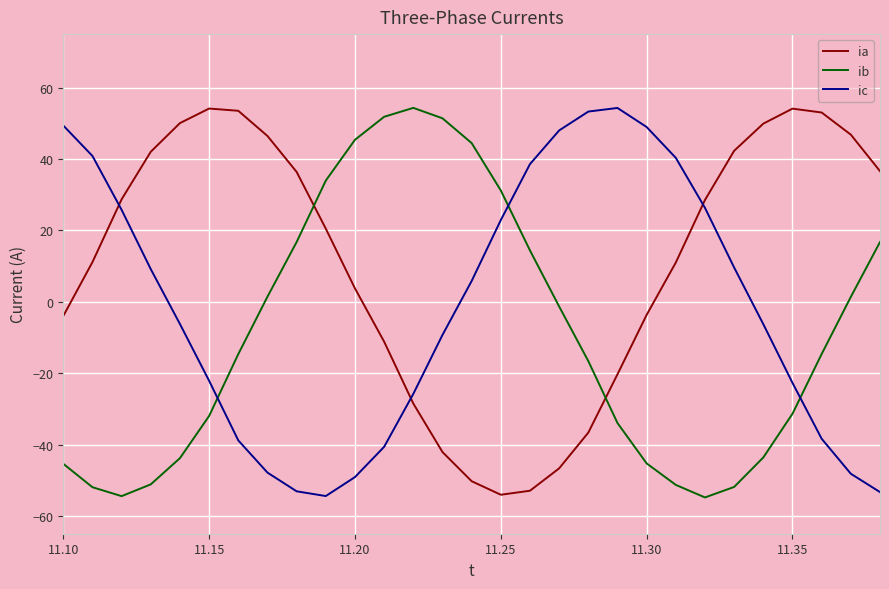

What is the difference between the maximum and minimum values in the ic series?

108.7